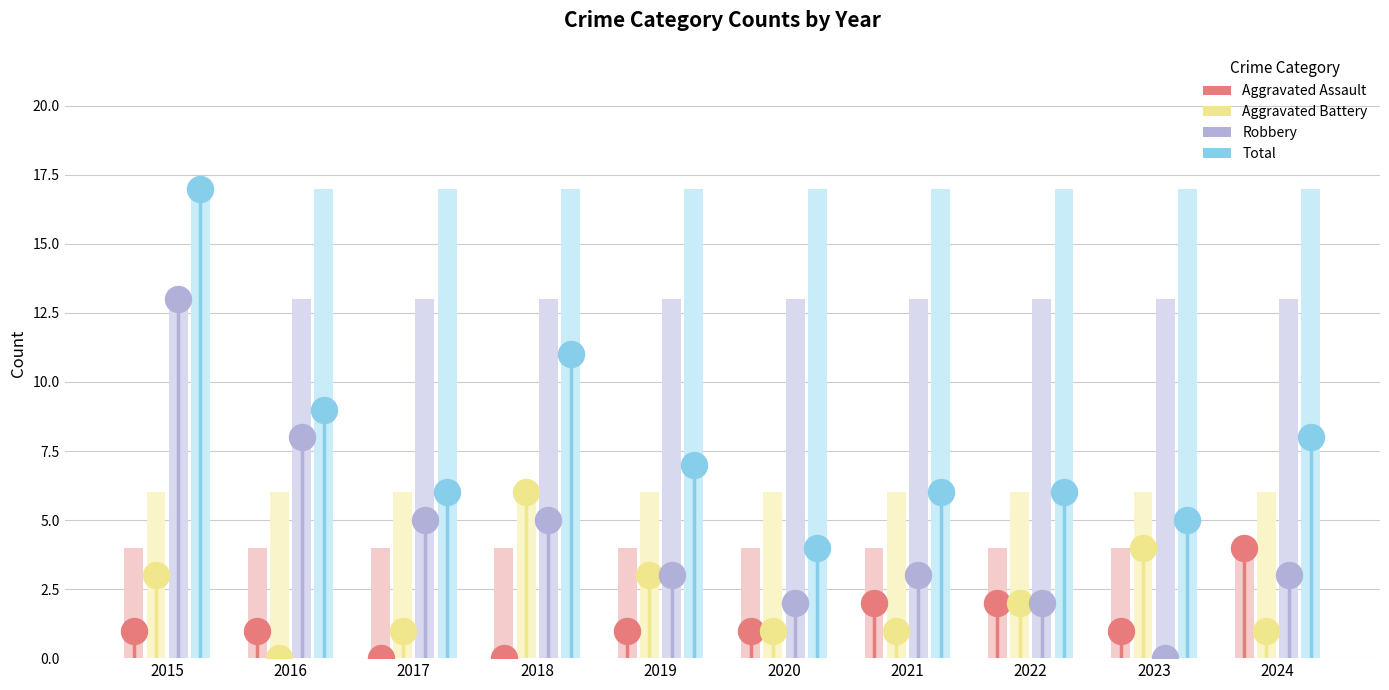

At which category is the sum across all series the highest?

2015